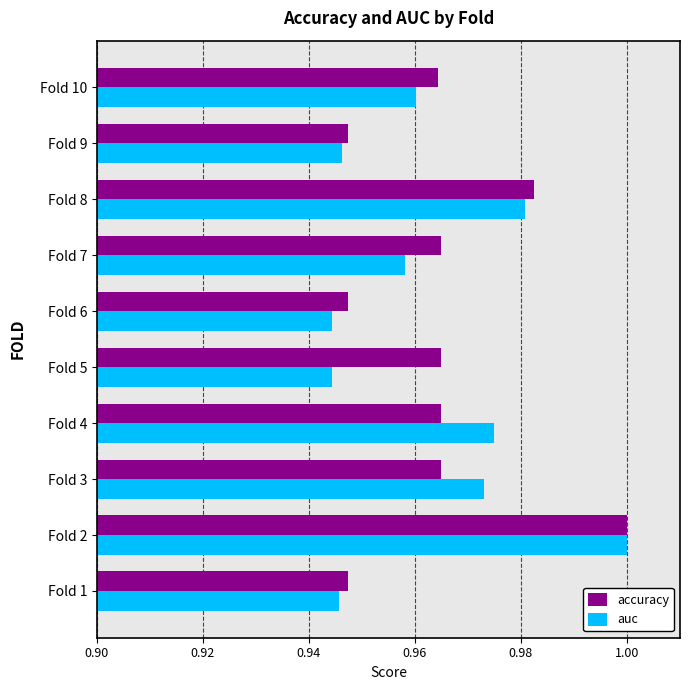

The accuracy series shows 1.0 at Fold 7. True or false?

True